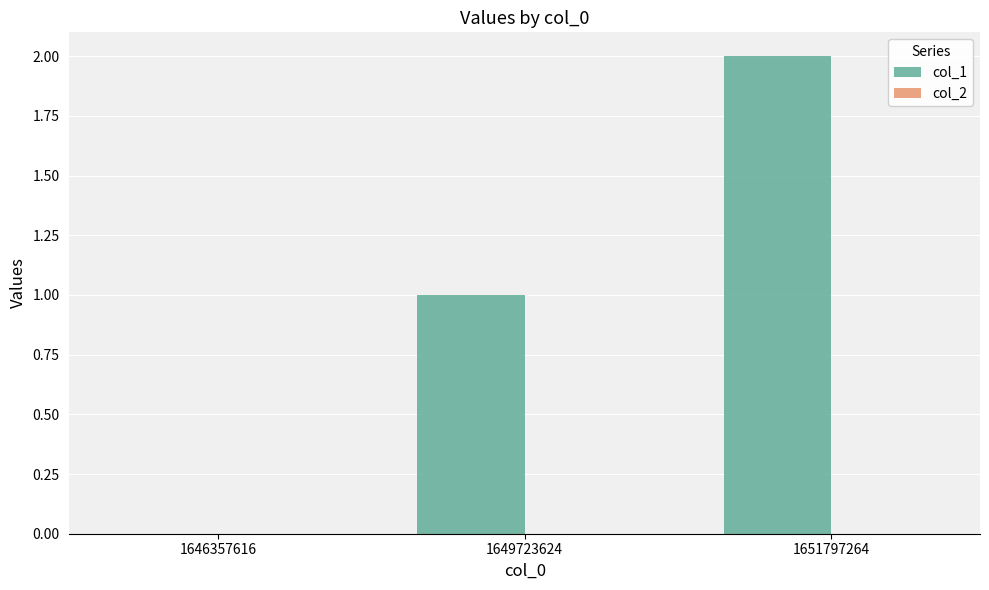

Which category has the highest value across all series?

1651797264